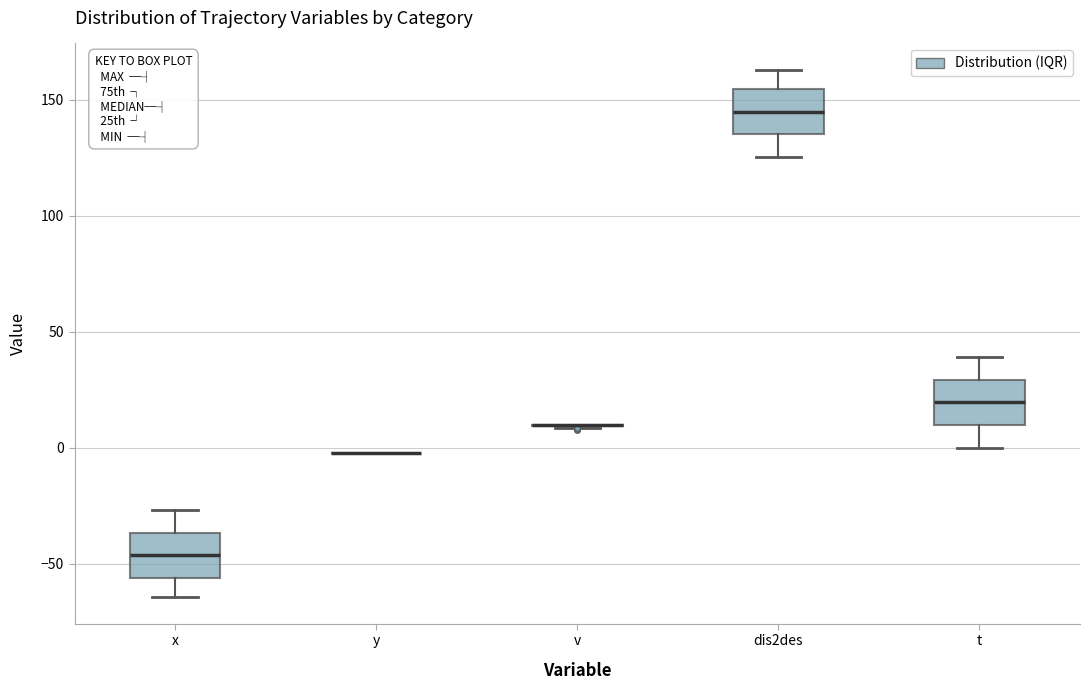

Reading left to right, transcribe this box plot: for each box, give where its median line is, the range the box spans, and where its two whiskers end, as read against the y-axis. The values are not printed on the chart, so give them approximately, as read against the axis.

x: median -45, box -55 to -35, whiskers -65 to -25
y: box collapsed to a line at 0, whiskers 0 to 0
v: box collapsed to a line at 10, whiskers 10 to 10
dis2des: median 145, box 135 to 155, whiskers 125 to 165
t: median 20, box 10 to 30, whiskers 0 to 40